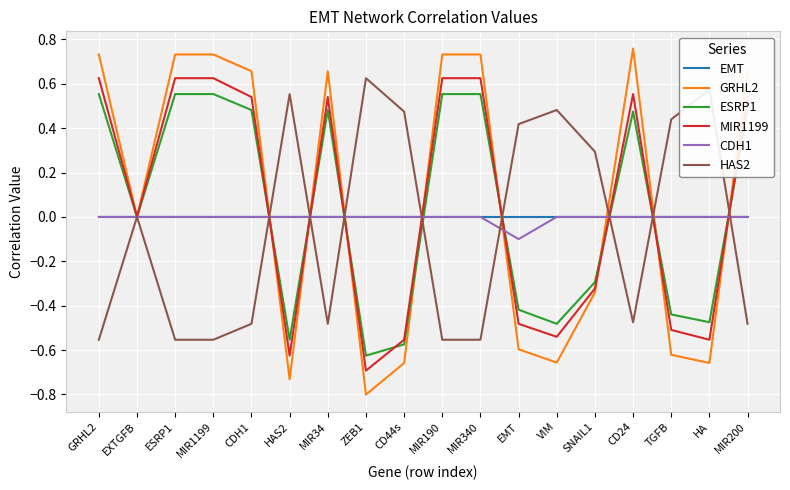

Which category has the highest value across all series?

CD24